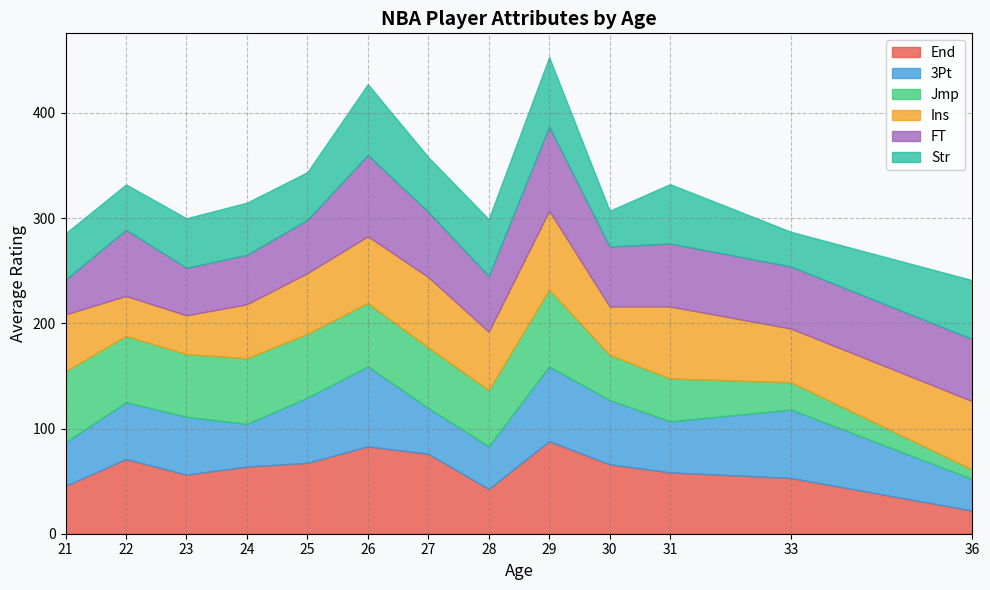

Is it true that End equals 29.4 at 30?

False